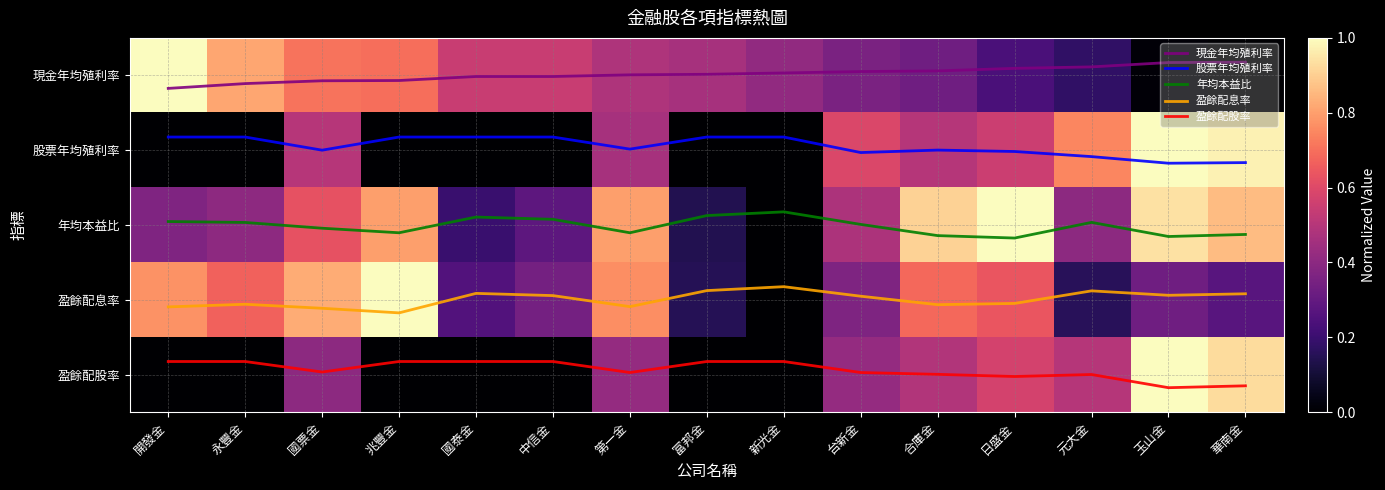

The value of 年均本益比 at 華南金 is 2.1. True or false?

True